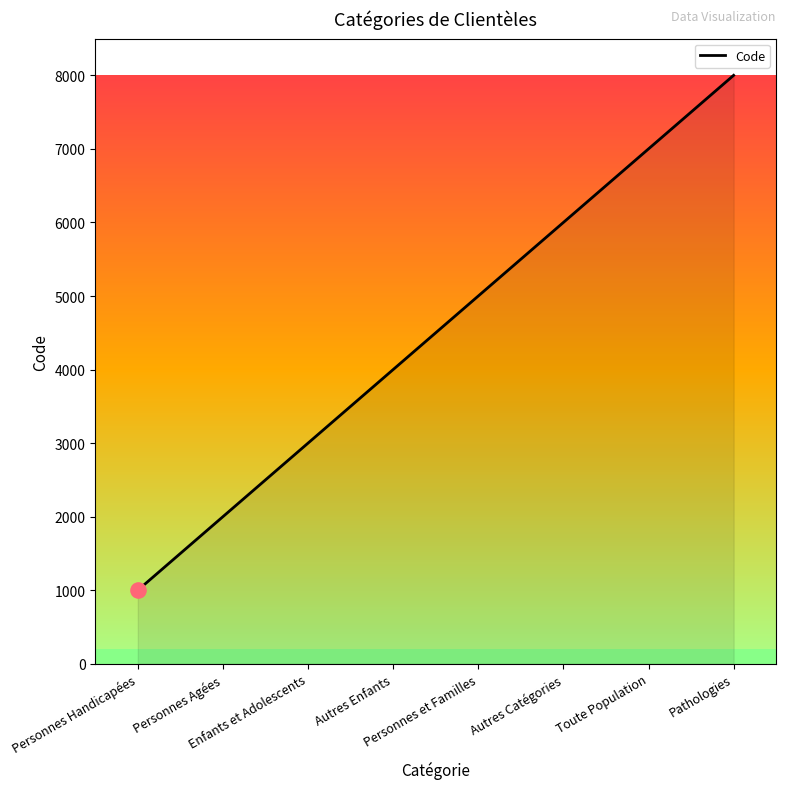

Between Enfants et Adolescents and Personnes et Familles, which is larger?

Personnes et Familles